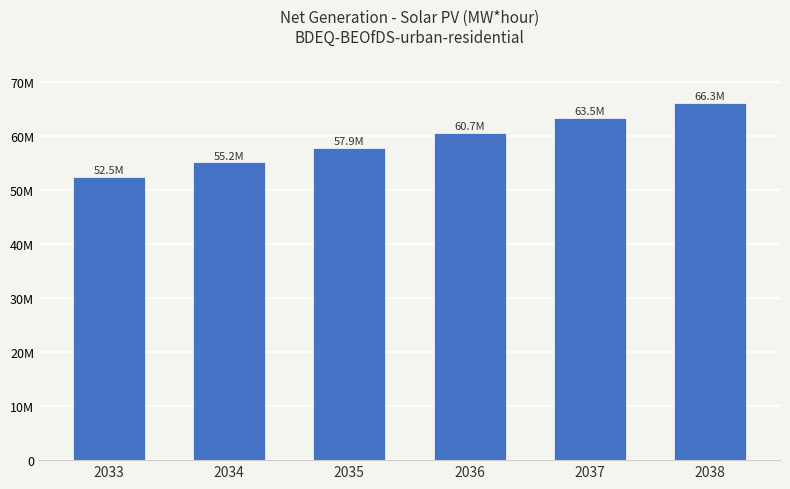

Is it true that the value at 2038 is 66274167.0?

True